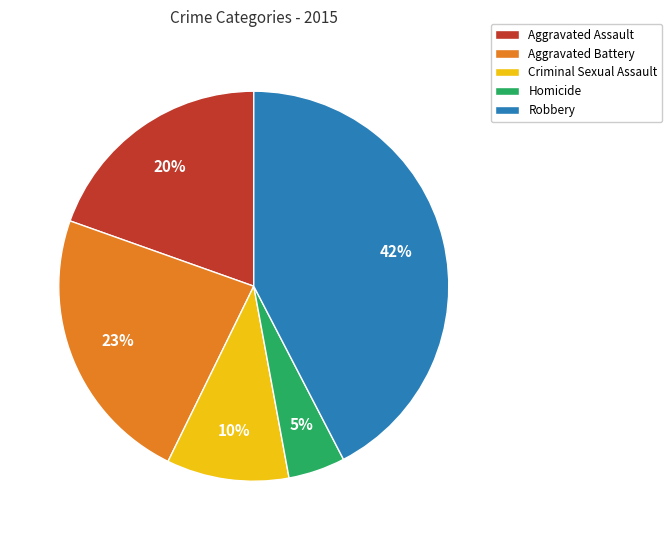

Is there a majority slice in this chart?

No